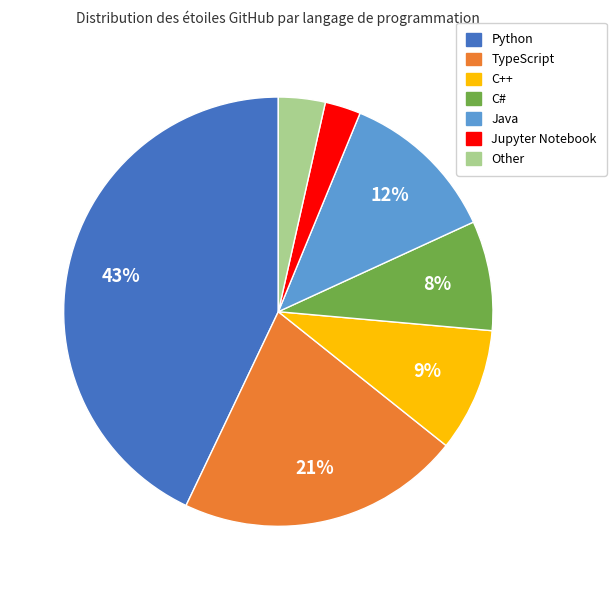

Does C# represent more than half of the total?

No